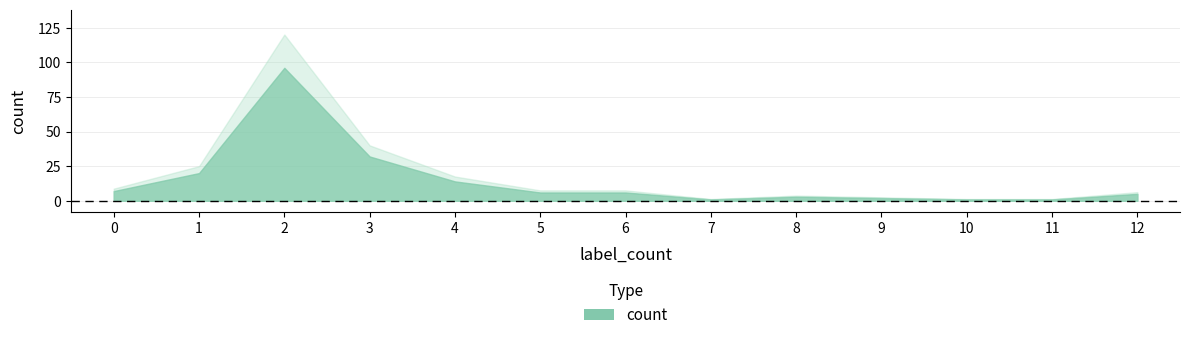

What is the average value?

15